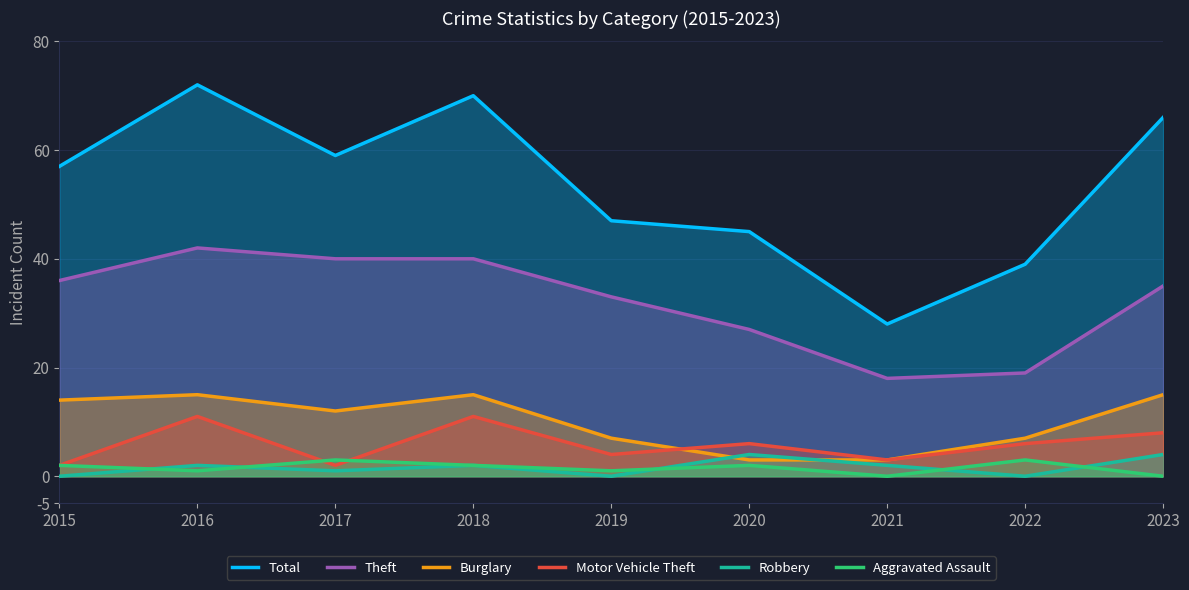

What is the difference between the maximum and minimum values in the Robbery series?

4